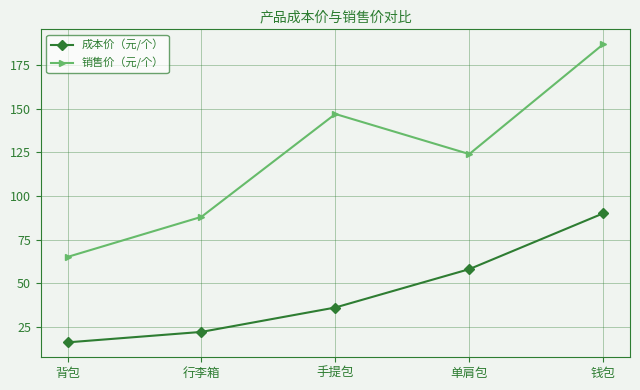

True or false: 销售价（元/个） and 成本价（元/个） intersect in this chart.

False